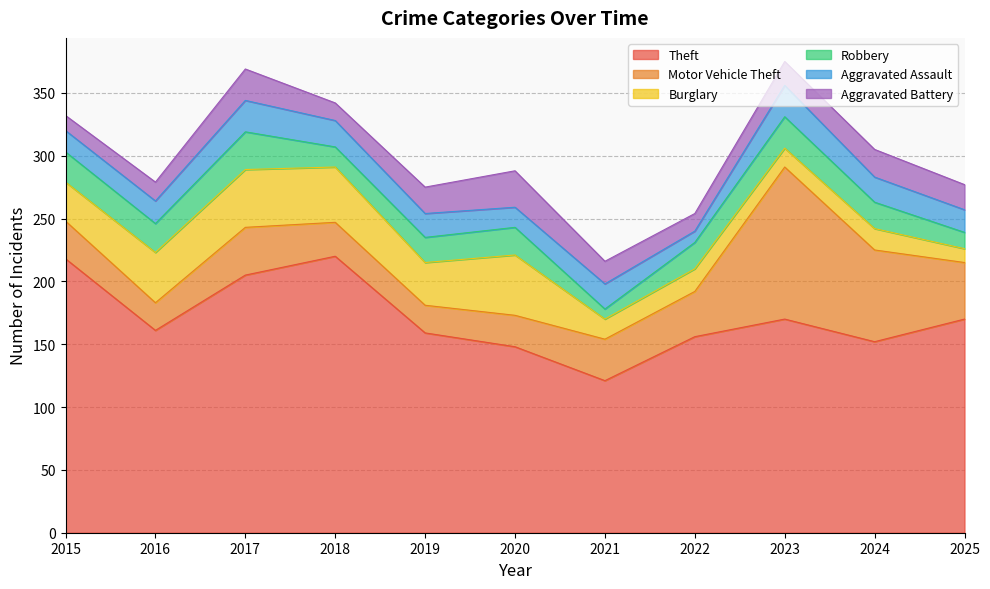

At how many categories does at least one series exceed 189?

3